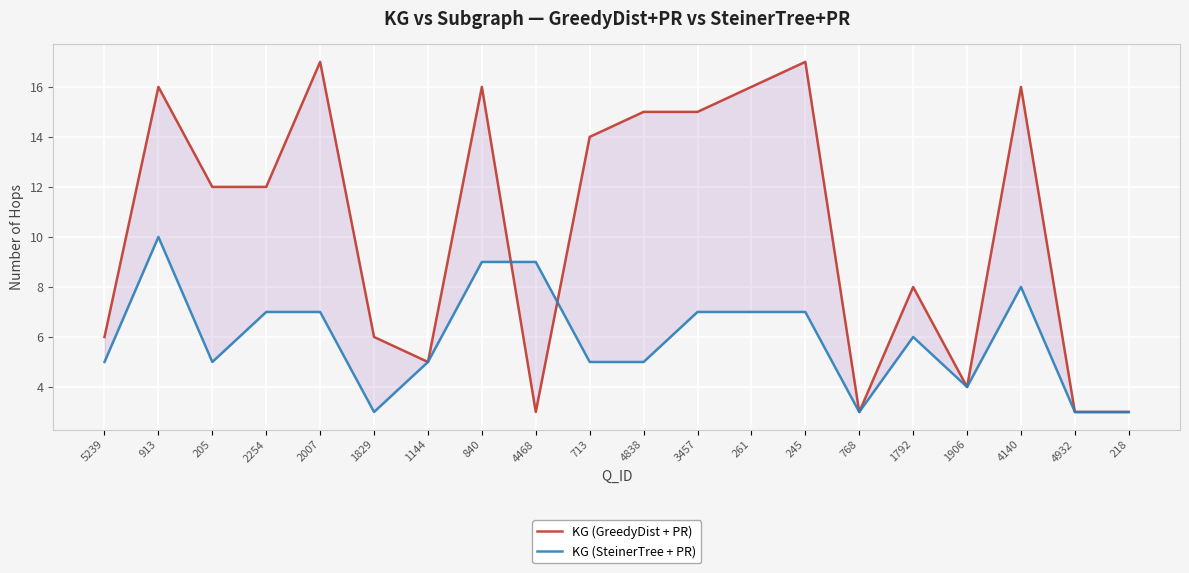

At which label is KG (GreedyDist + PR) closest to 10?

205